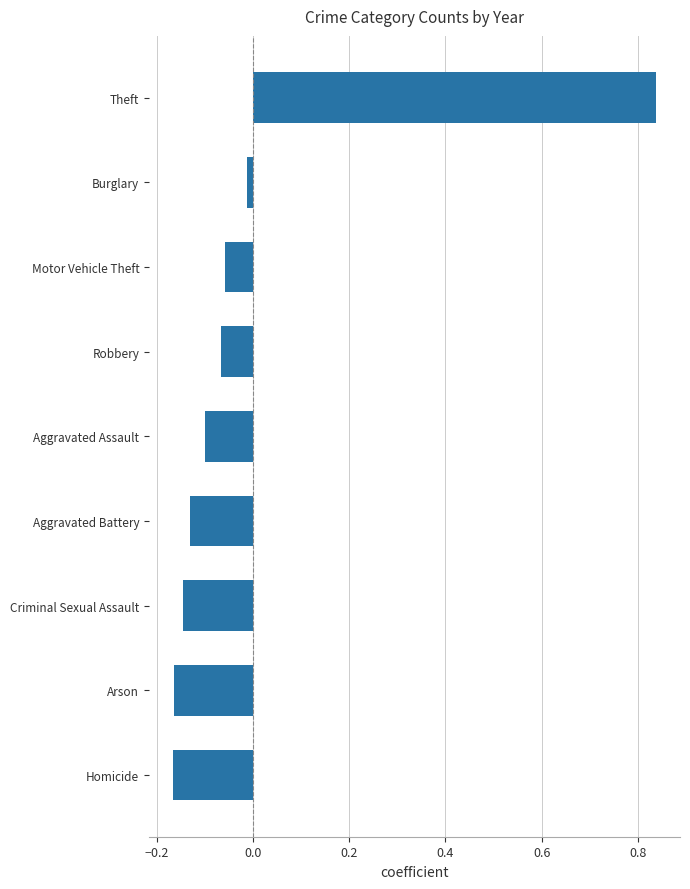

Is it true that the value at Aggravated Battery is -0.1?

True